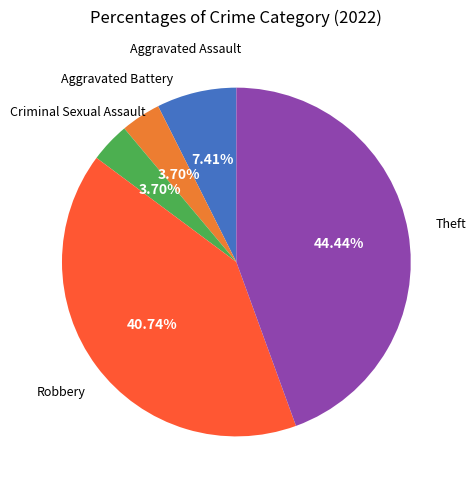

Does any single category account for the majority?

No